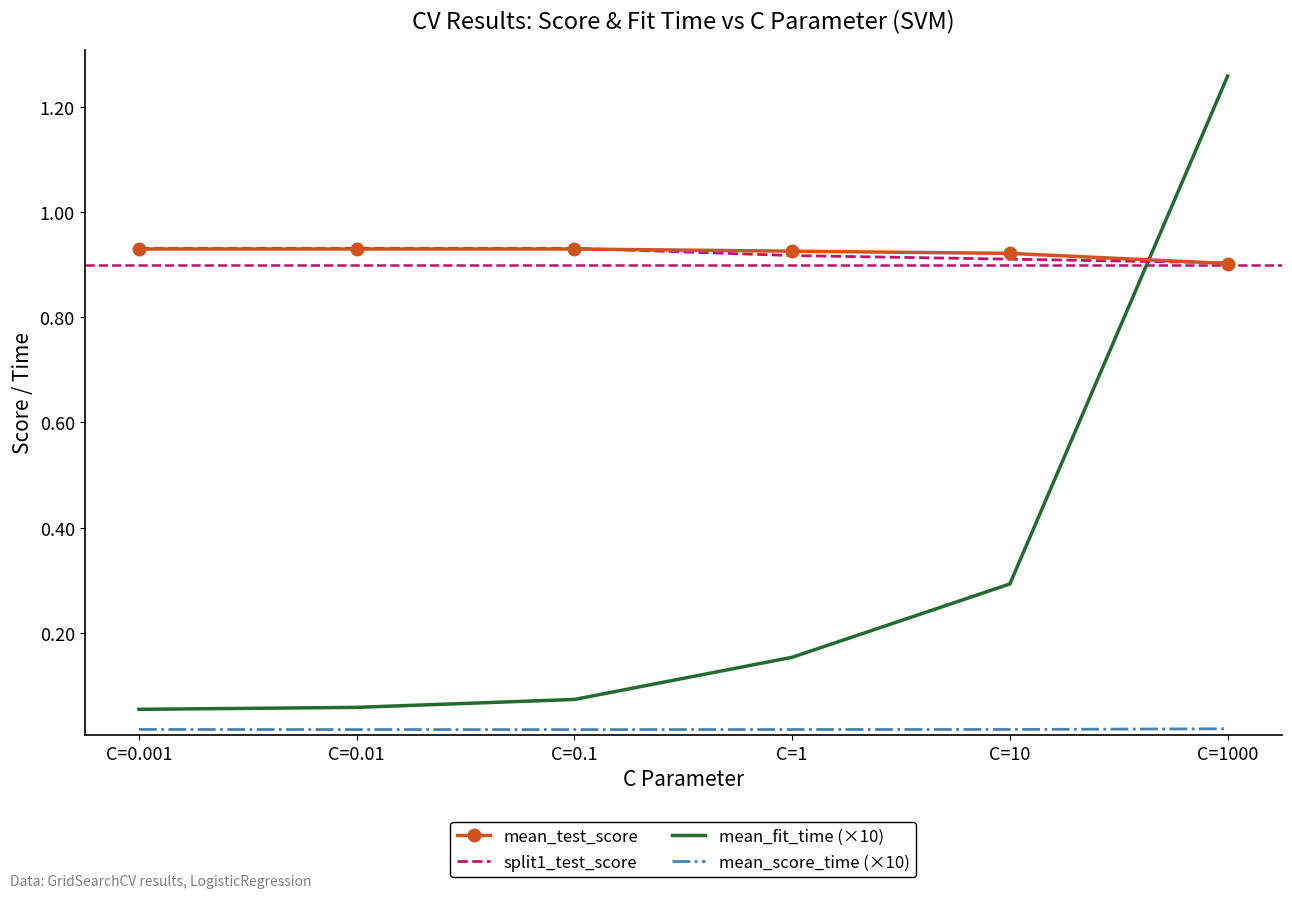

True or false: mean_test_score has a value of 0.9 at C=1000.

True